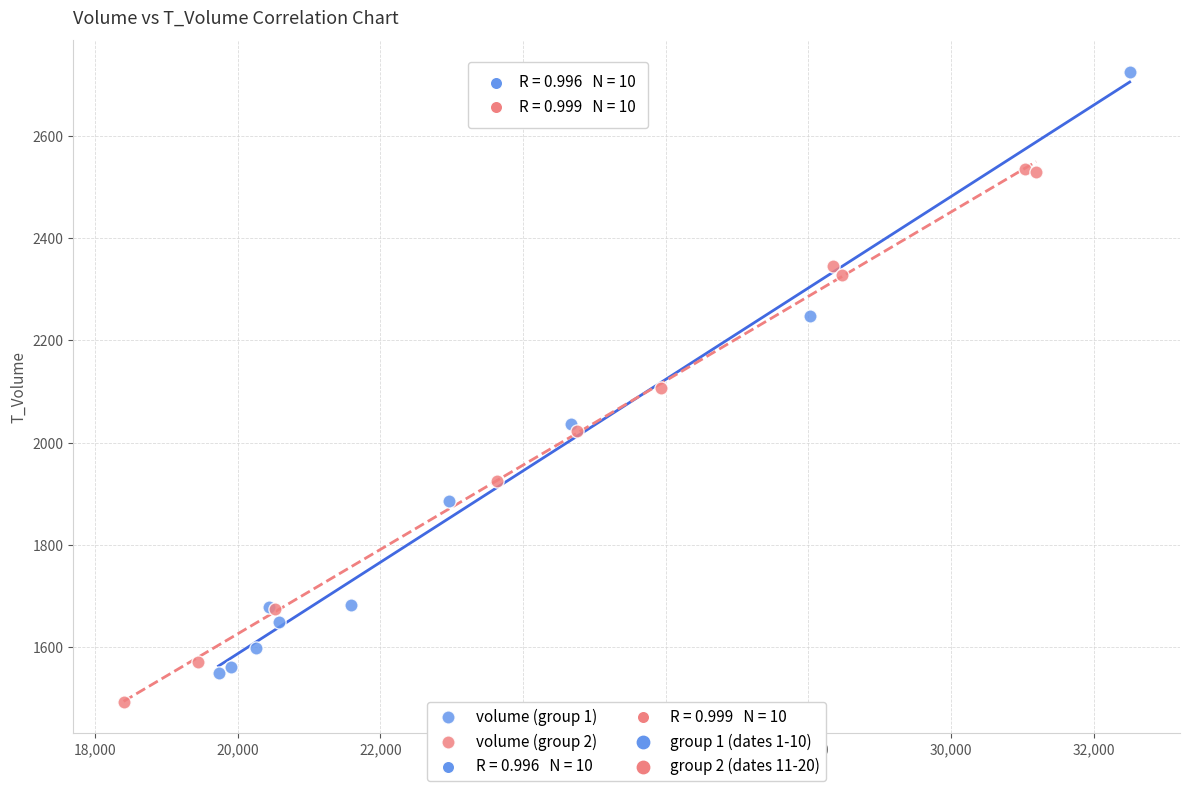

Which series reaches the minimum Y coordinate?

volume (group 2)